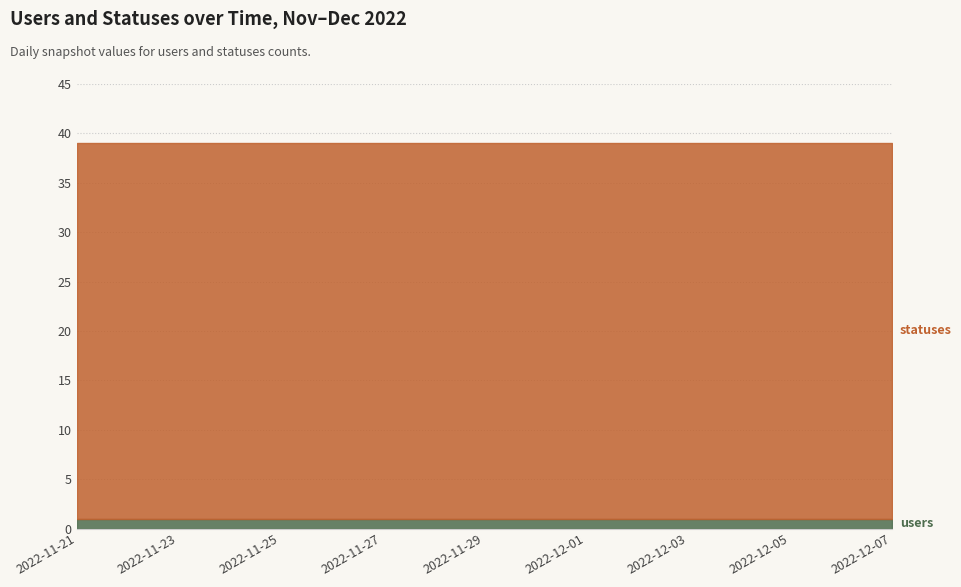

What is the sum of the statuses values at 2022-12-02 and 2022-11-22?

76